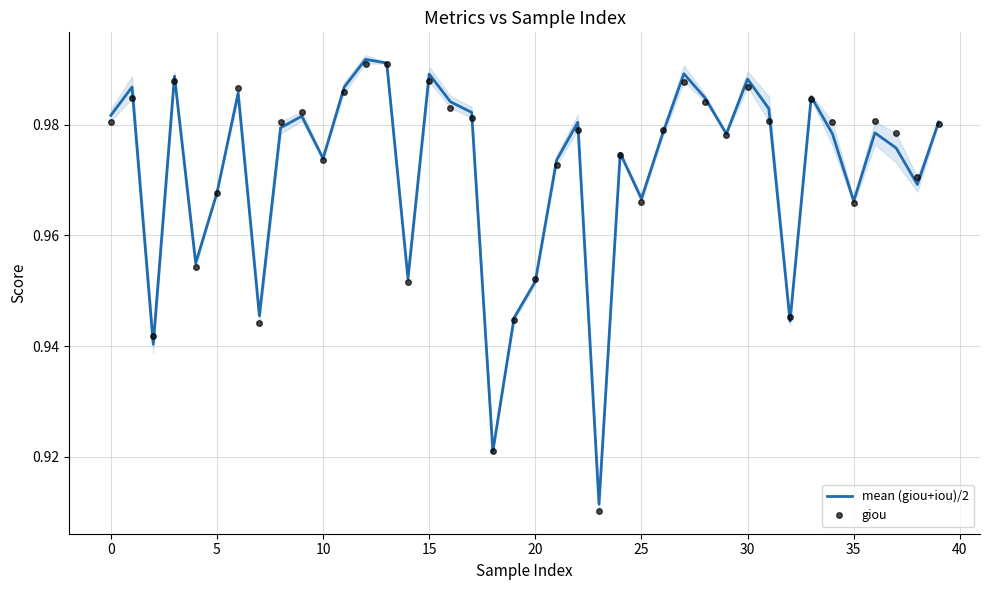

True or false: mean (giou+iou)/2 has a value of 1.3 at 30.

False